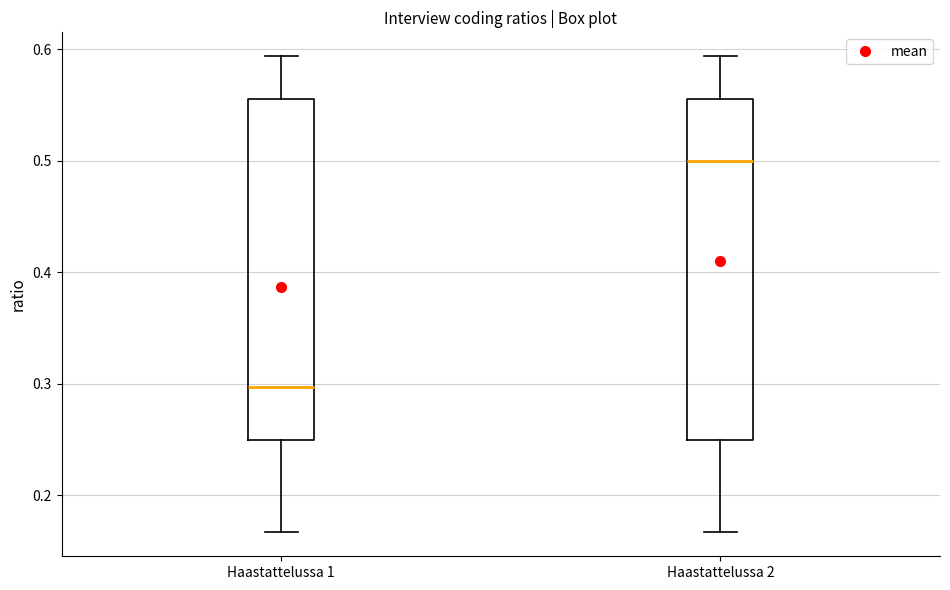

Which box's median line is the highest?

Haastattelussa 2